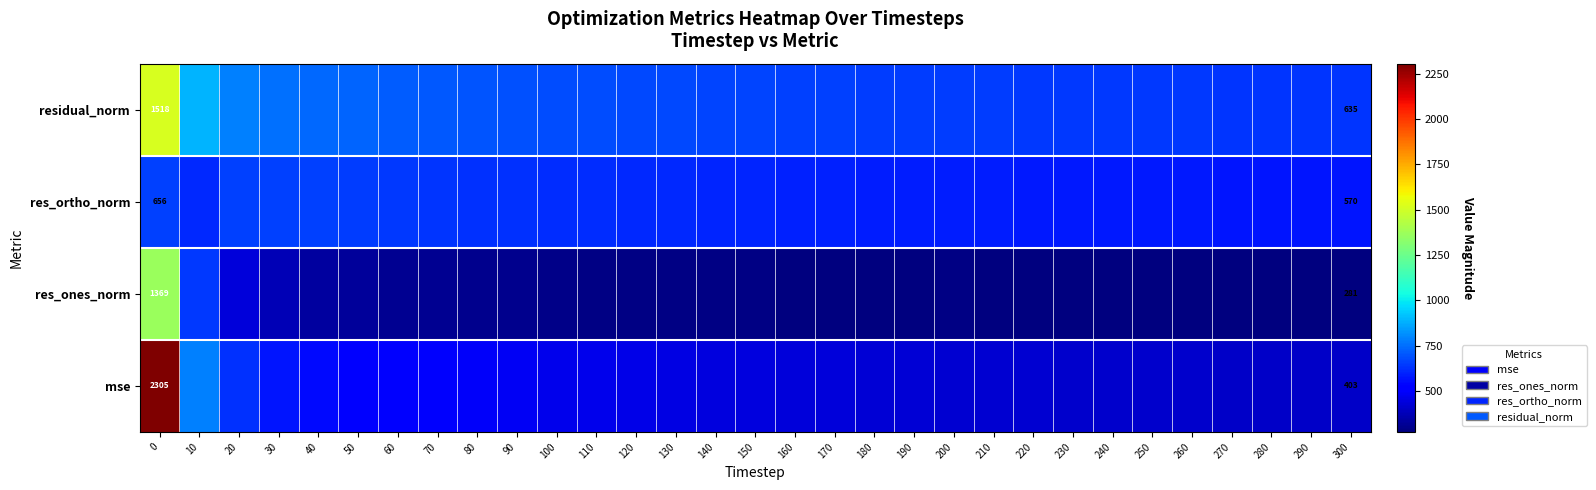

Rank the series by their average value, from highest to lowest.

residual_norm, res_ortho_norm, mse, res_ones_norm